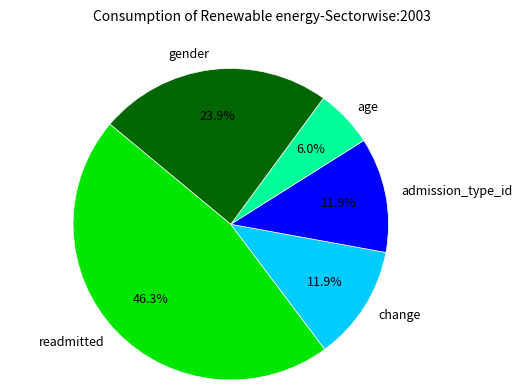

True or false: admission_type_id accounts for 18% of the total.

False